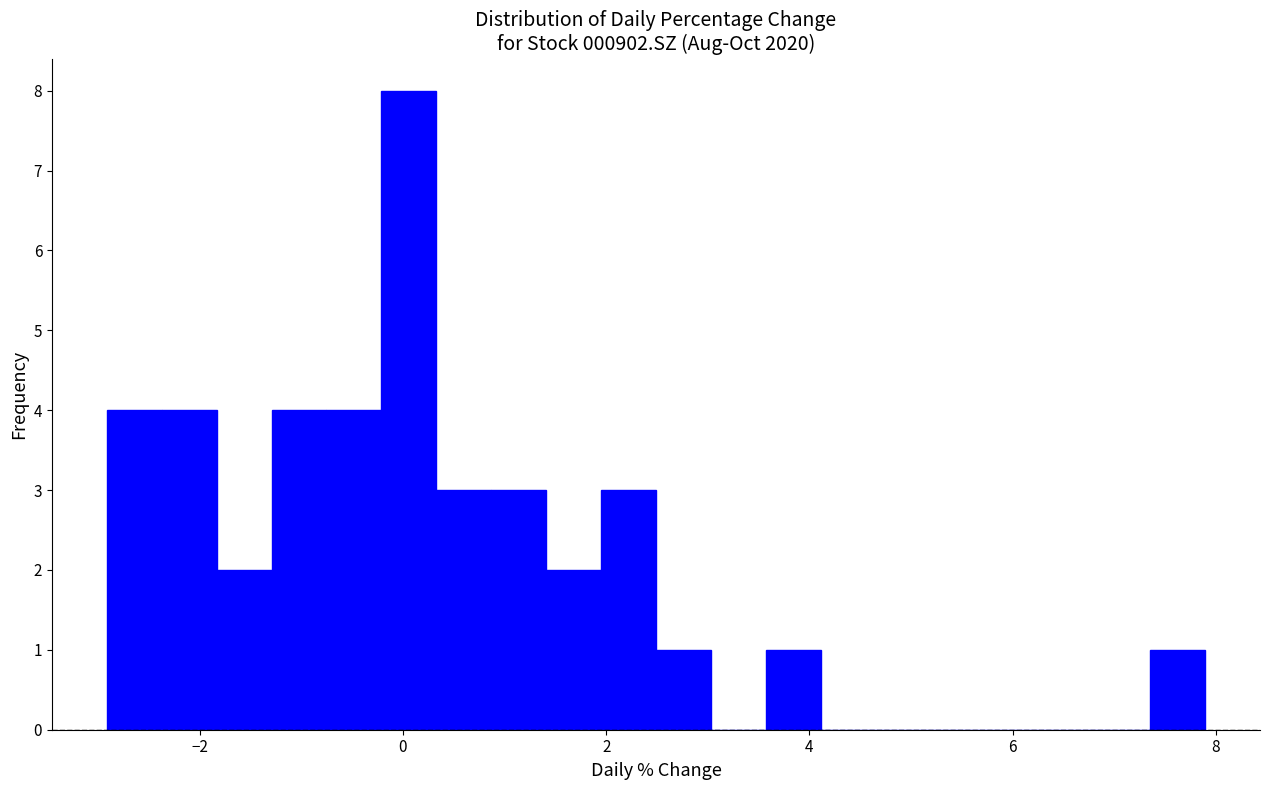

Read against the x-axis, roughly where is the centre of the tallest bar?

0.0